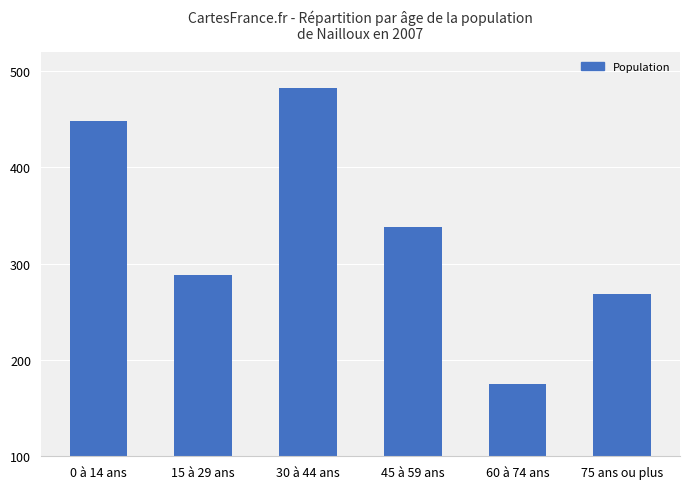

What value does the data have at 0 à 14 ans?

448